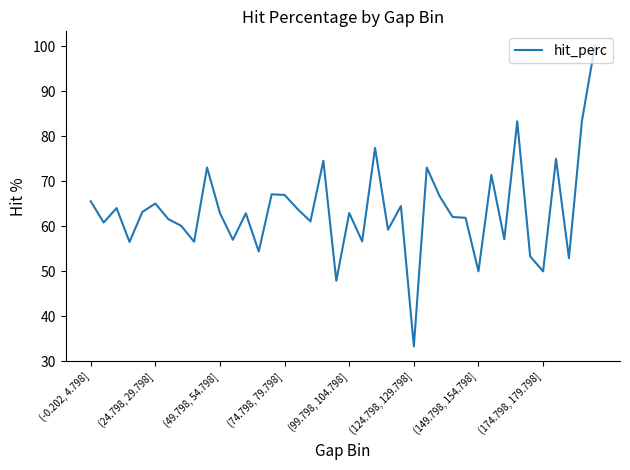

Which category has the lowest value across all series?

(124.798, 129.798]